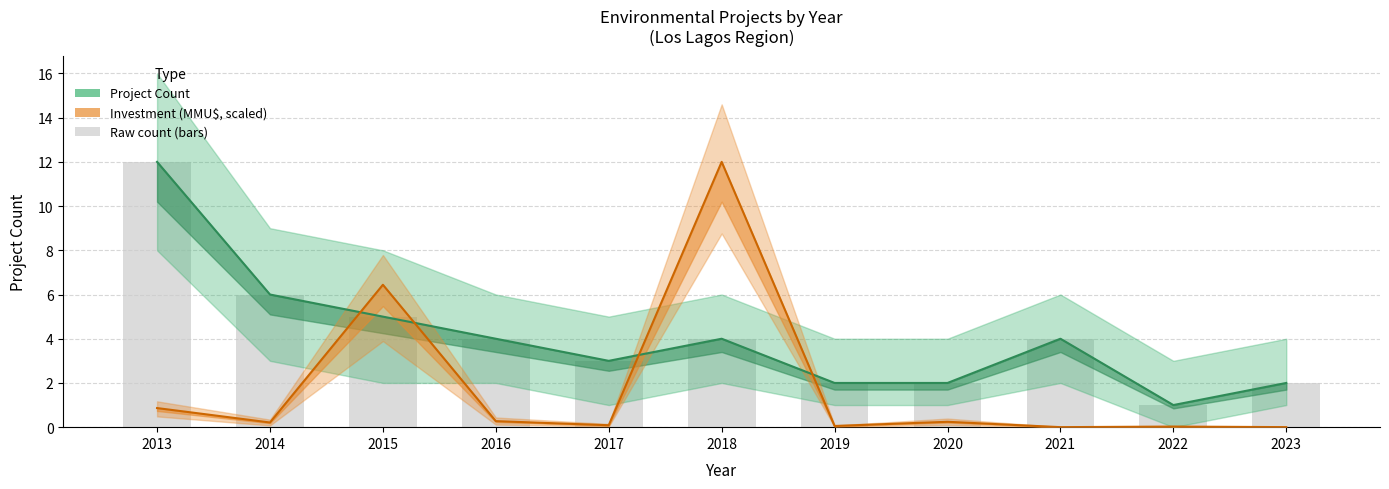

What is the value of the Project Count bar at the 10th from the left?

1.0